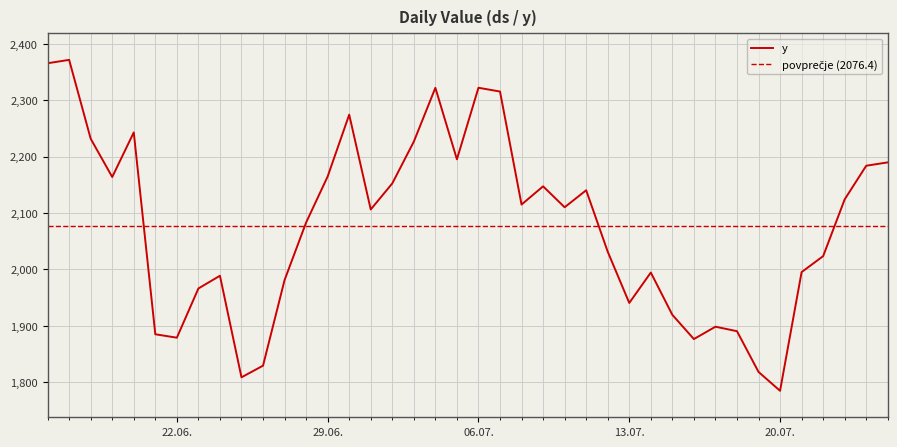

What is the change in value from 2021-06-20 to 2021-07-01?

-136.7